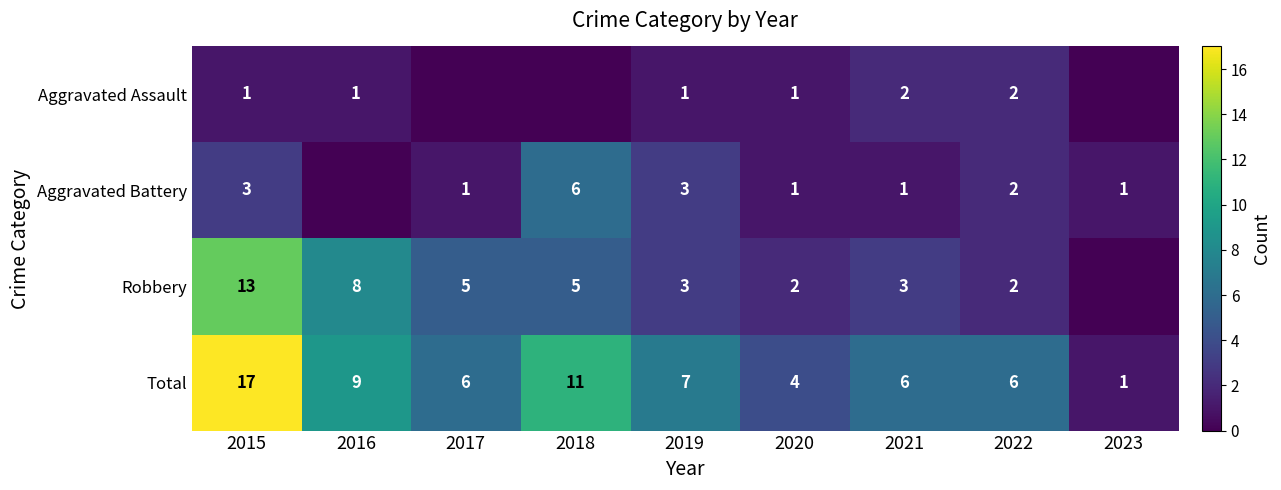

At which label does Total first exceed 6?

2015